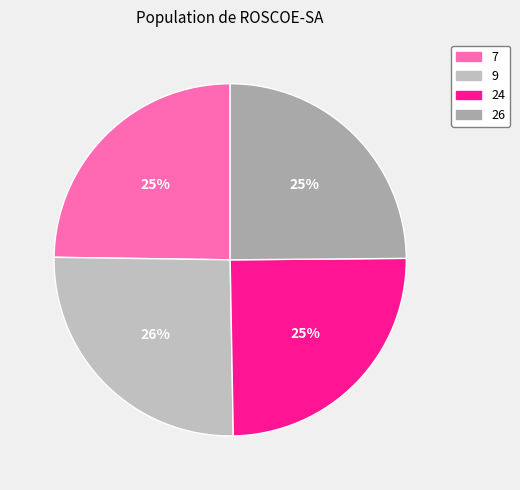

To the nearest percent, what percentage of the pie is 9?

26%